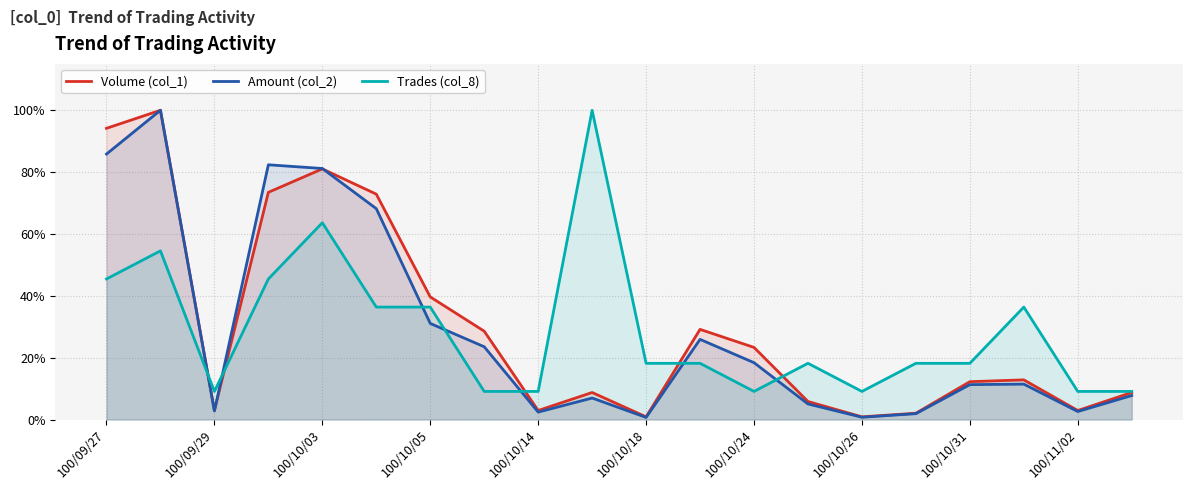

What are all the series names shown in the legend?

Volume (col_1), Amount (col_2), Trades (col_8)